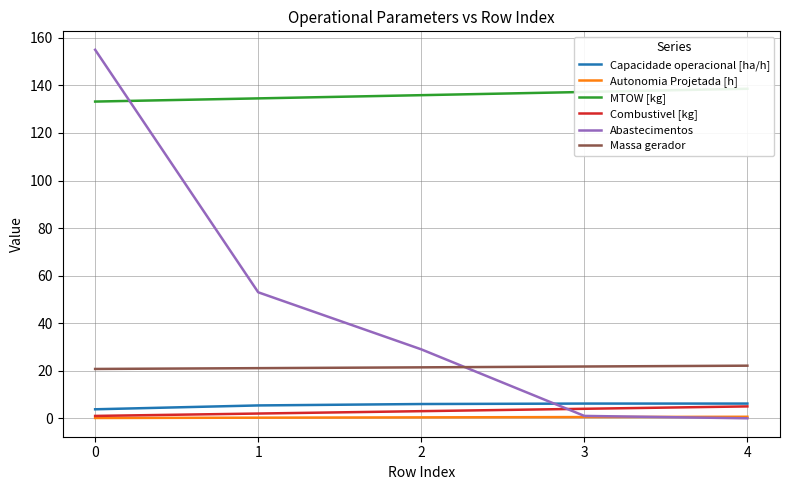

How many lines are shown in the chart?

6